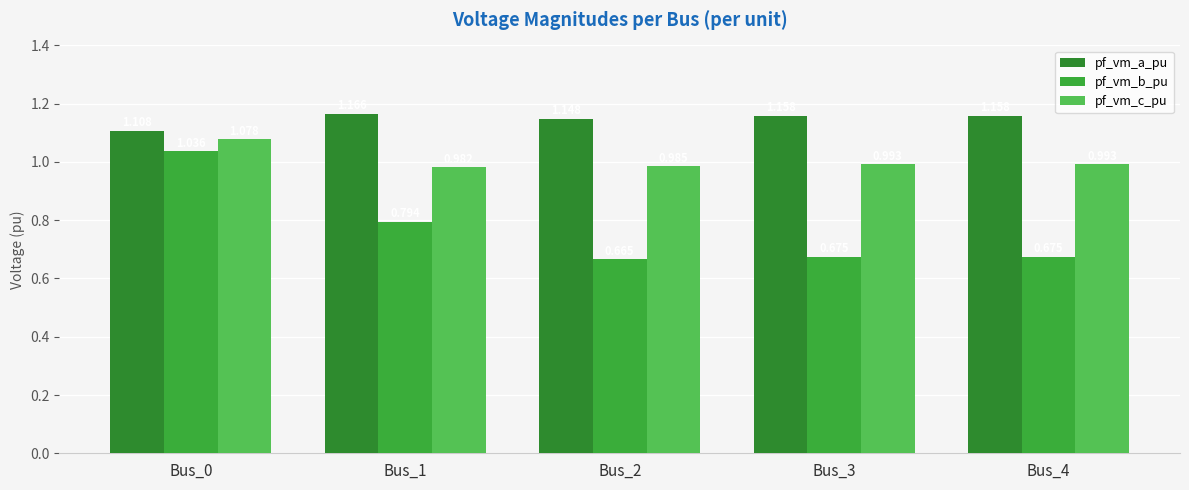

What is the value of the pf_vm_a_pu bar at the 3rd from the left?

1.1